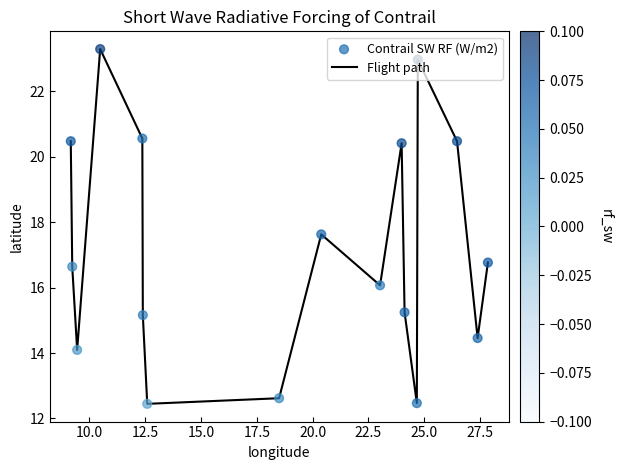

What is the difference between the maximum and minimum values?

10.8